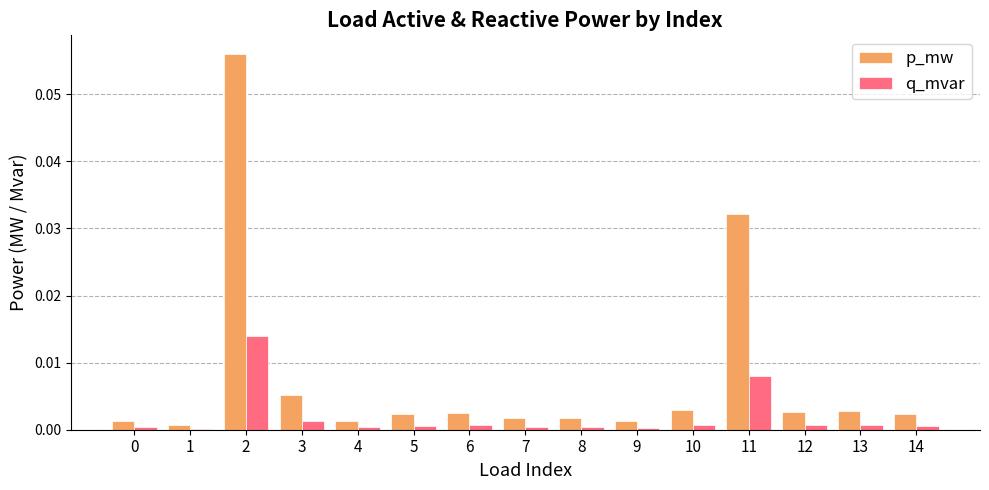

True or false: p_mw has a value of 0.0 at 0.

True